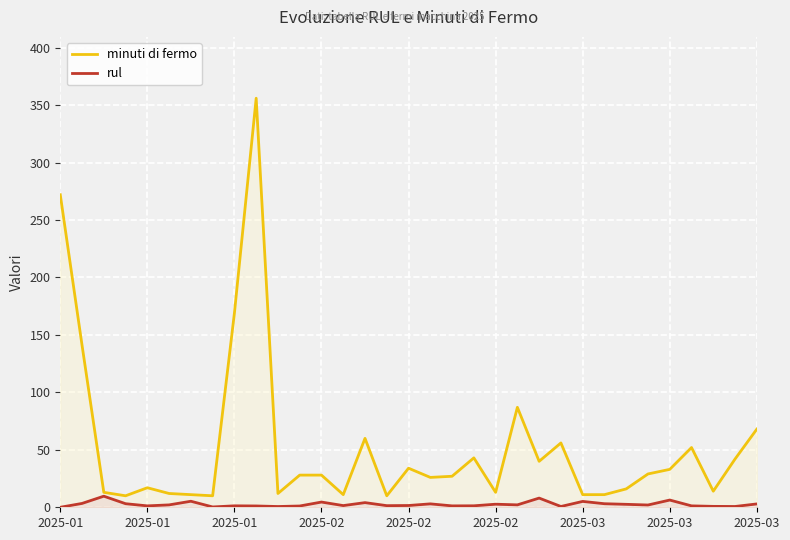

The value of rul at 2025-01 is 3.5. True or false?

False